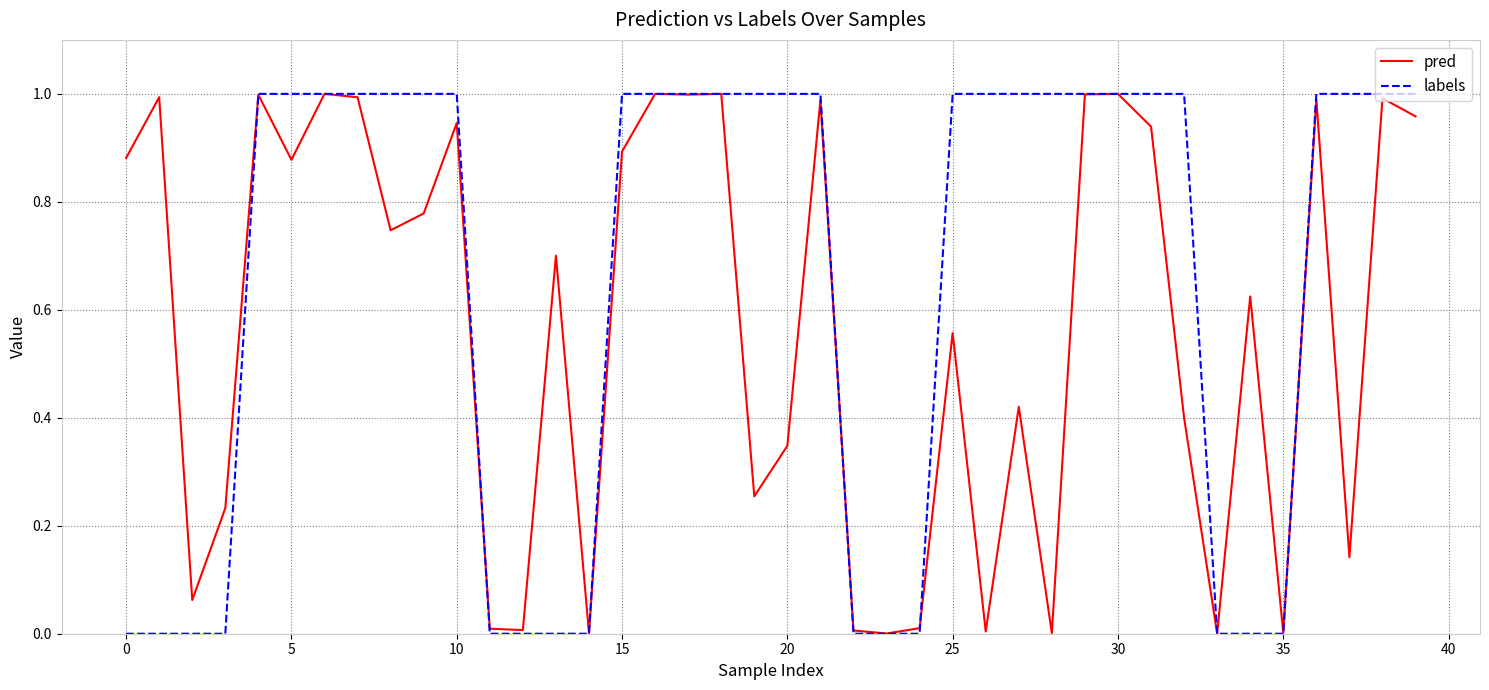

Which series has the largest total across all categories?

labels